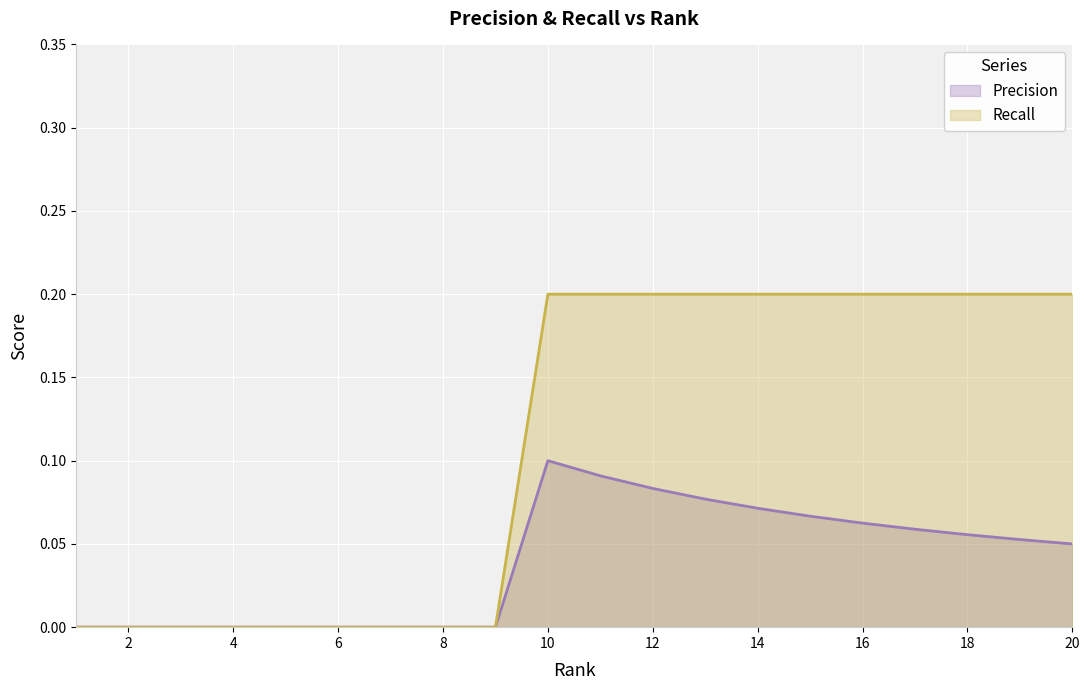

Reading left to right, list all the values displayed in this chart.

Precision: 0.0	0.0	0.0	0.0	0.0	0.0	0.0	0.0	0.0	0.1	0.1	0.1	0.1	0.1	0.1	0.1	0.1	0.1	0.1	0.1
Recall: 0.0	0.0	0.0	0.0	0.0	0.0	0.0	0.0	0.0	0.2	0.2	0.2	0.2	0.2	0.2	0.2	0.2	0.2	0.2	0.2